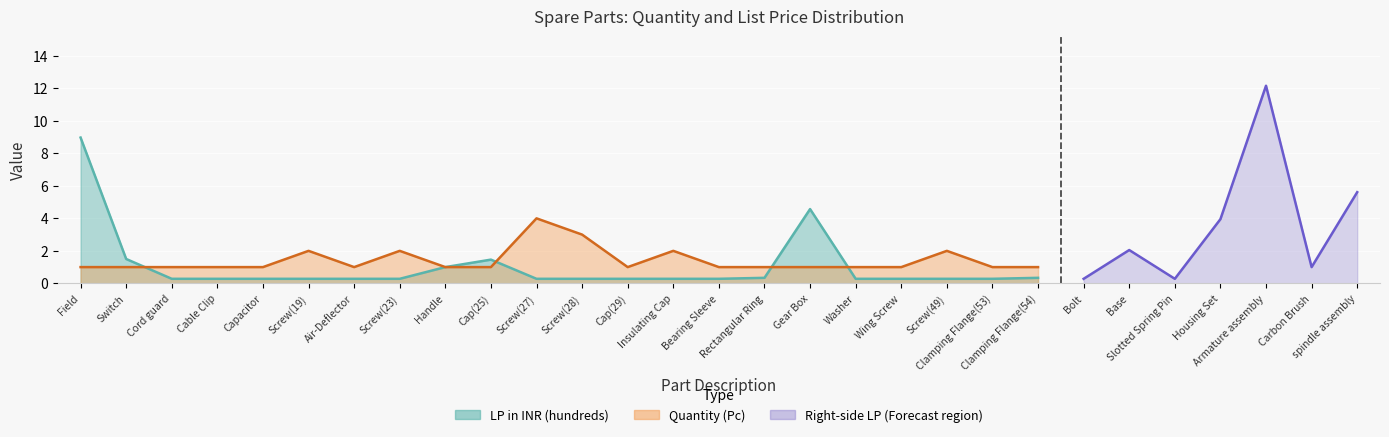

Which has a higher value, Screw(49) or Wing Screw?

Screw(49)